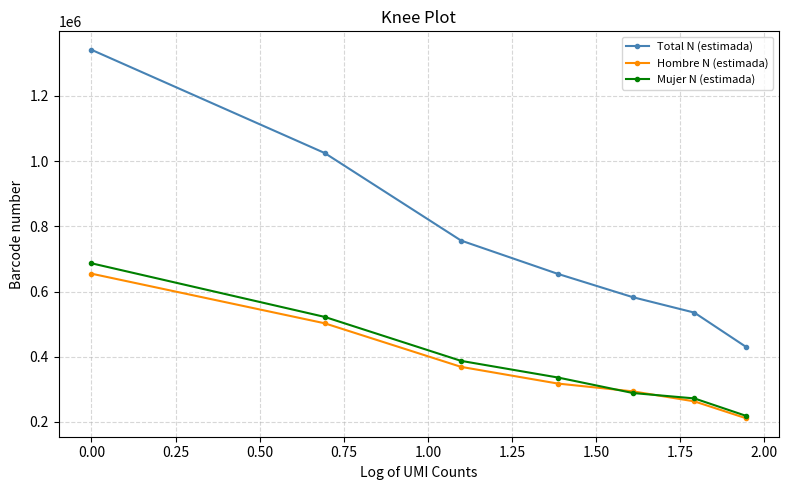

Which series has the largest range (max minus min)?

Total N (estimada)